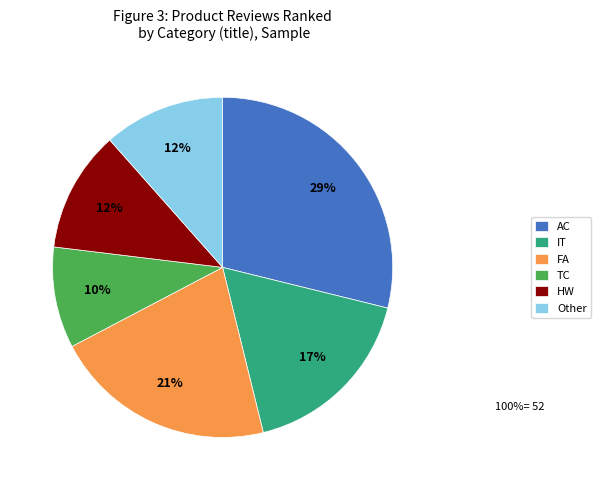

Which slice is the largest?

AC